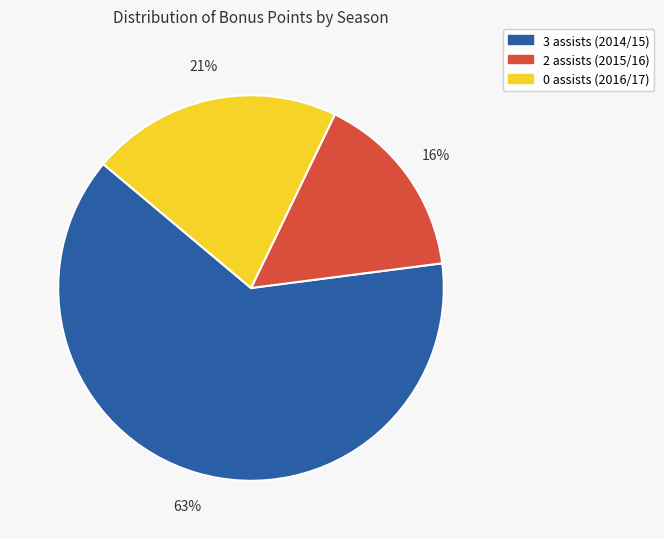

What percentage is the 3 assists (2014/15) slice, to the nearest percent?

63%